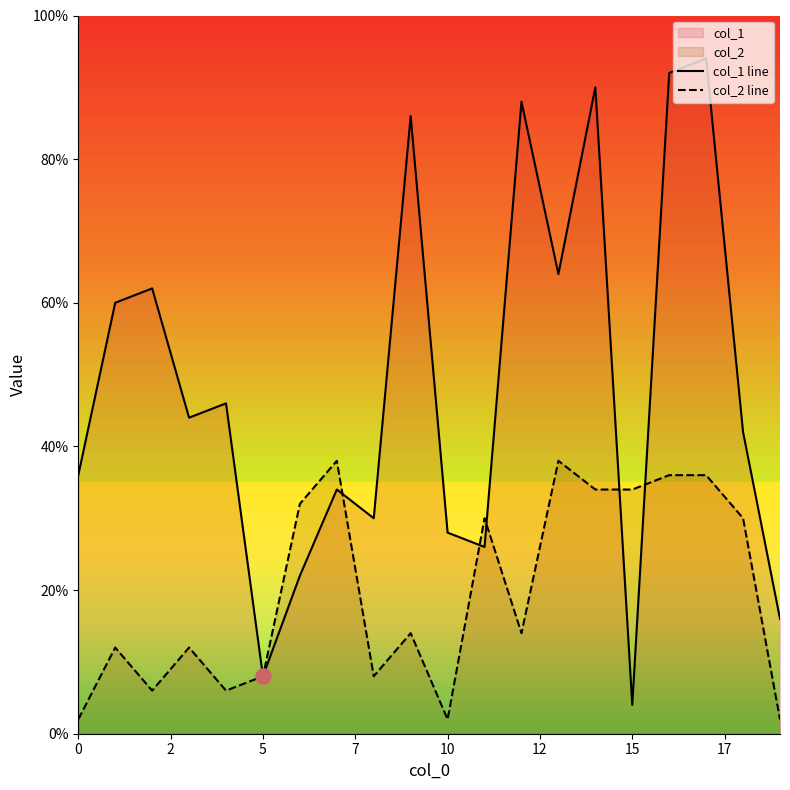

Is the value of col_1 line at 14 greater than the value of col_2 line at 17?

Yes